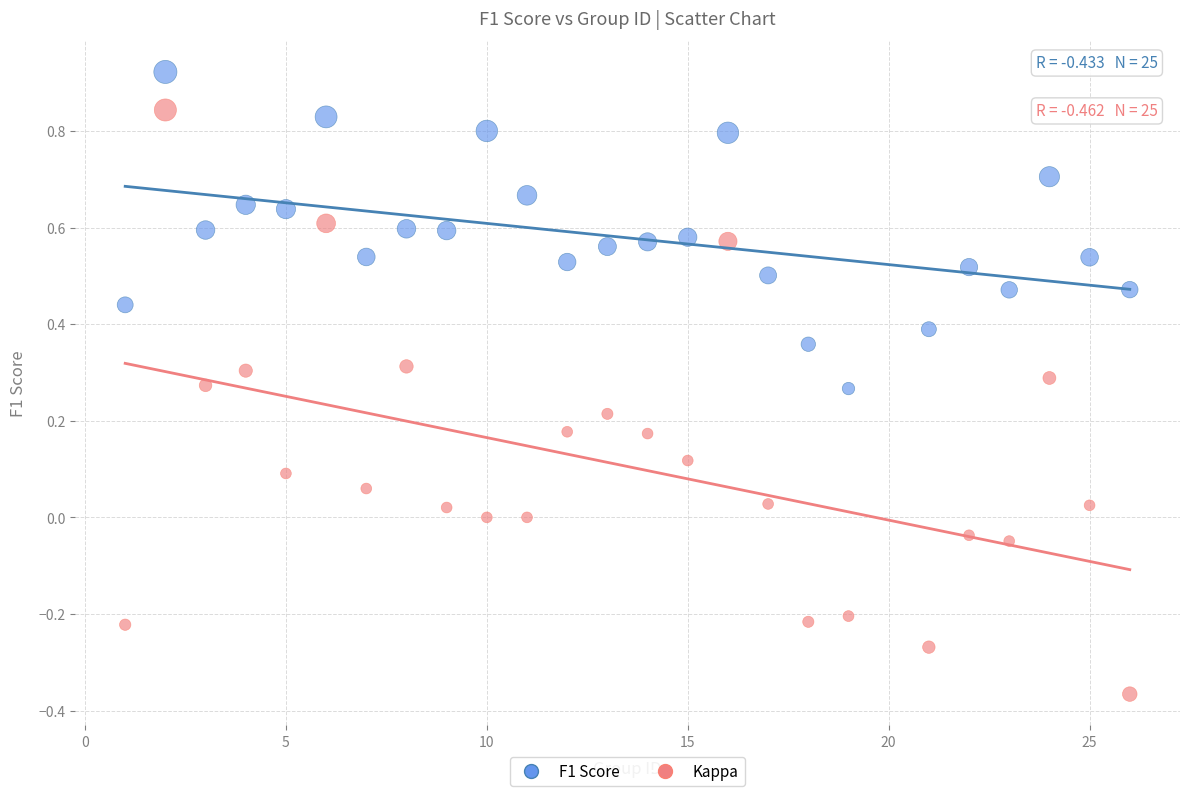

Which series reaches the minimum Y coordinate?

Kappa